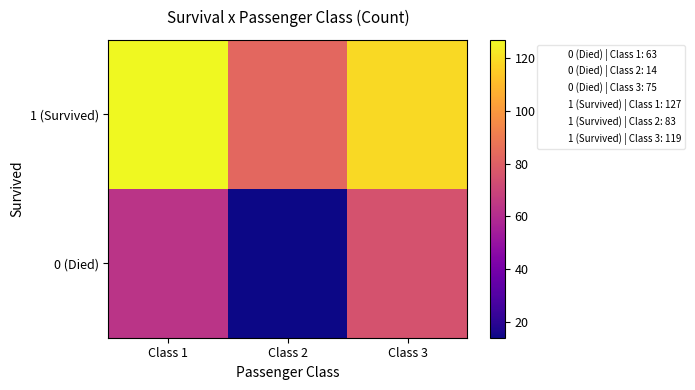

Which series has the widest spread of values?

0 (Died)